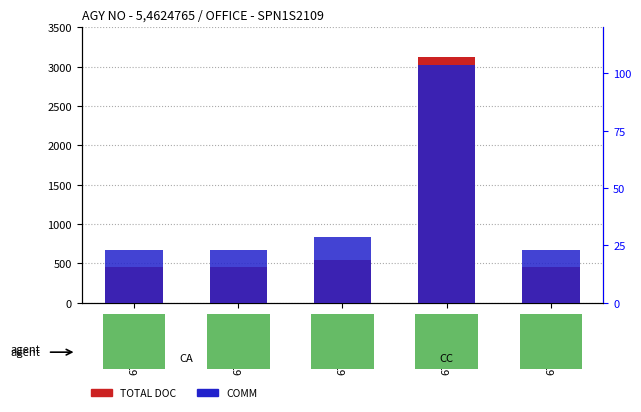

Rank the series at 6799443833 from highest to lowest value.

TOTAL DOC, COMM